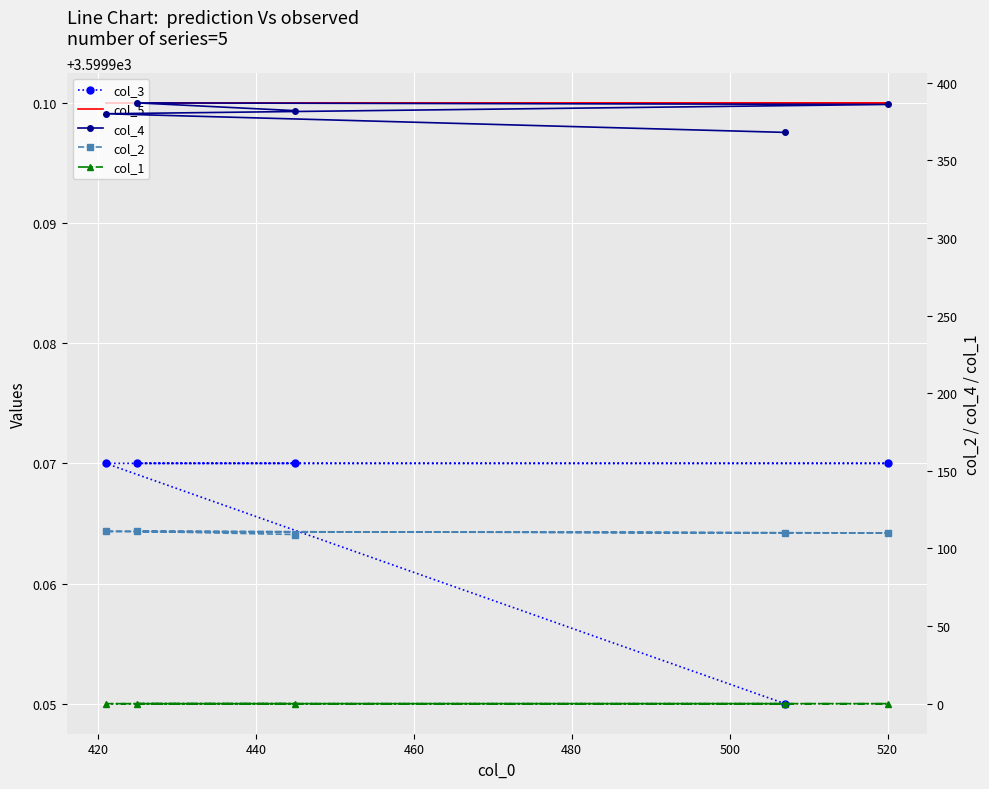

What is the difference between the col_4 values at 460 and 420?

7.0